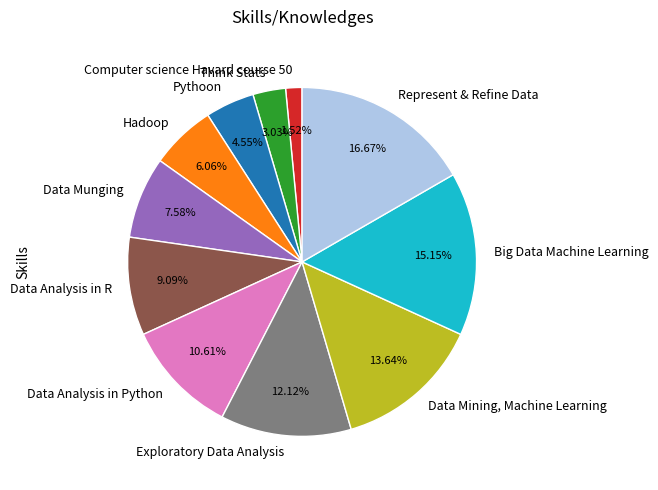

Does Data Mining, Machine Learning account for over 50% of the chart?

No